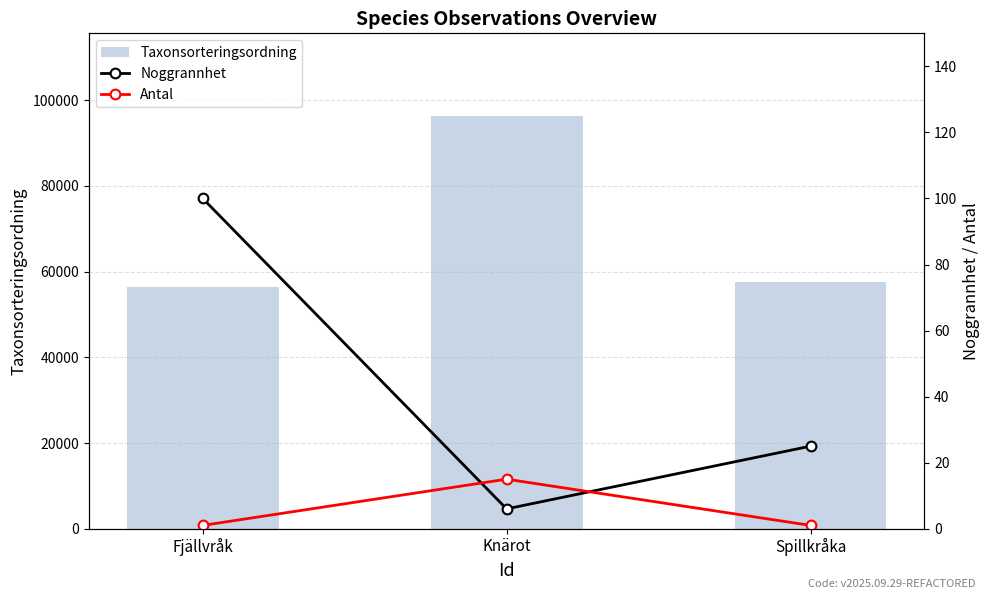

At which category does the chart reach its minimum across all series?

Fjällvråk